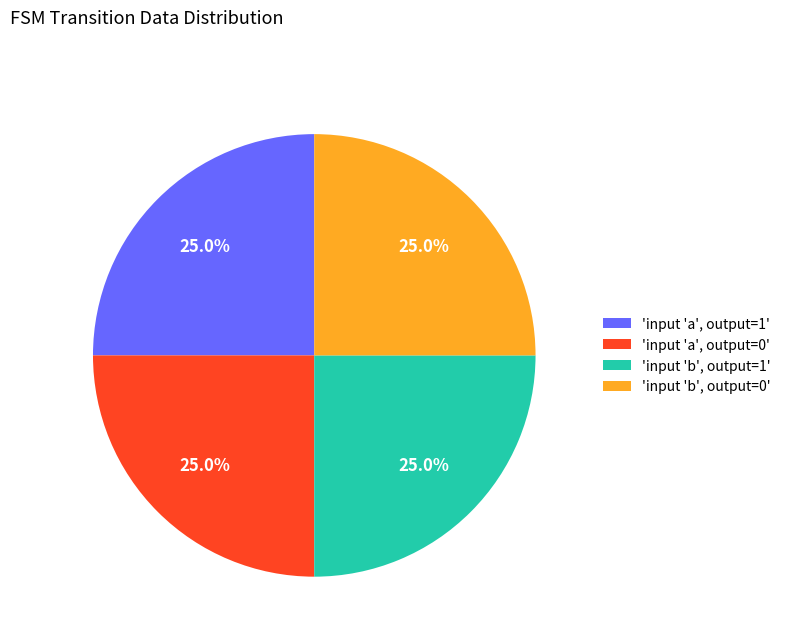

Combined, what portion of the pie is 'input 'a', output=0' and 'input 'b', output=0'?

50.0%